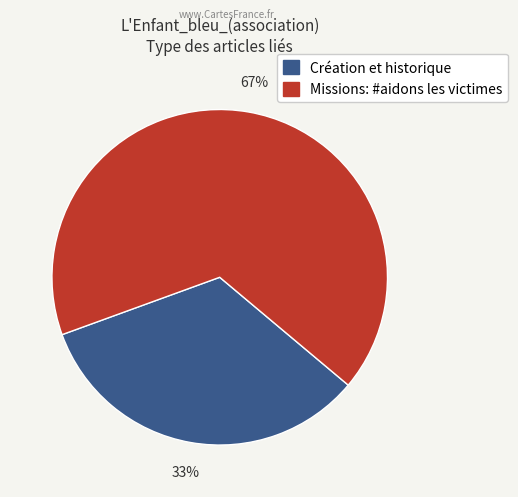

Does any single category account for the majority?

Yes